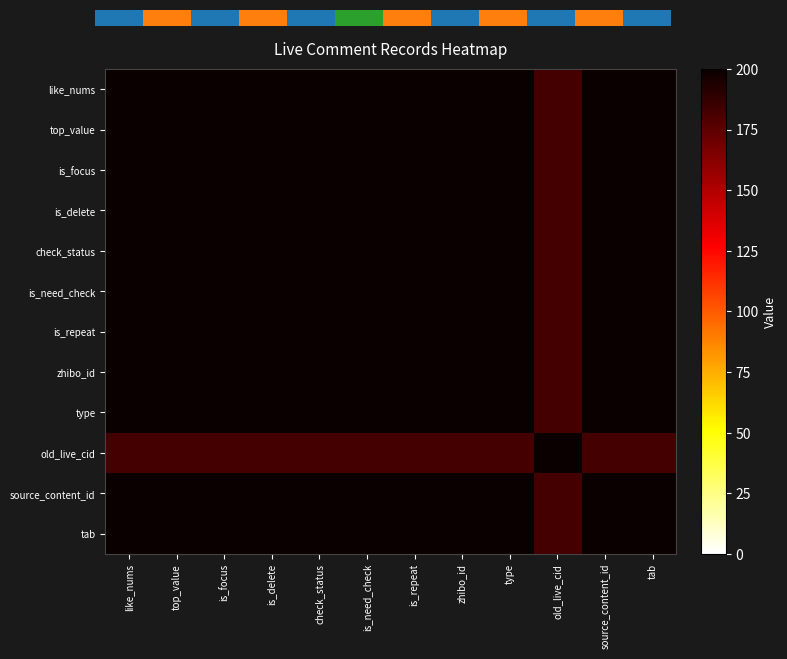

At which label does is_focus reach its minimum?

old_live_cid